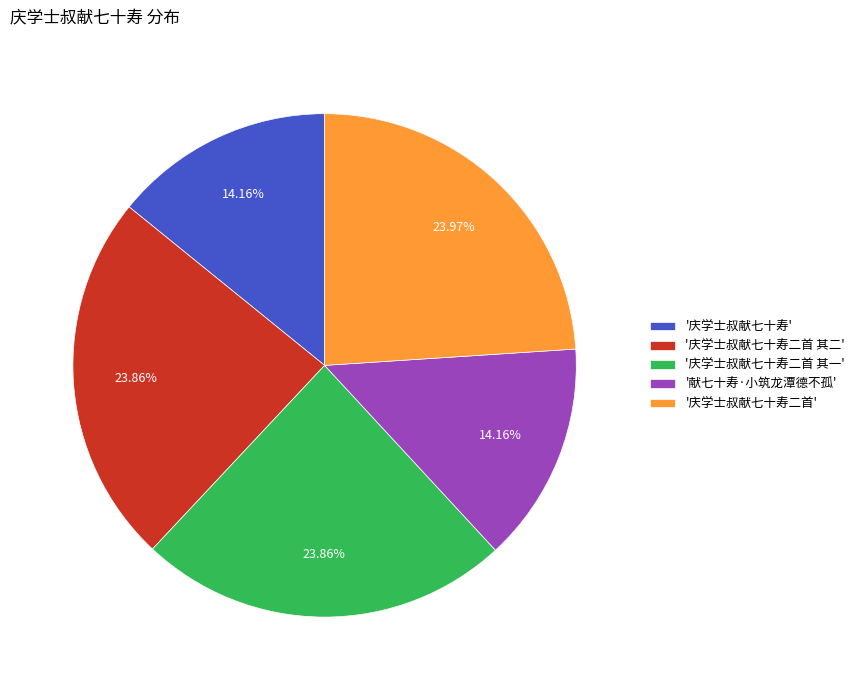

Is there a majority slice in this chart?

No